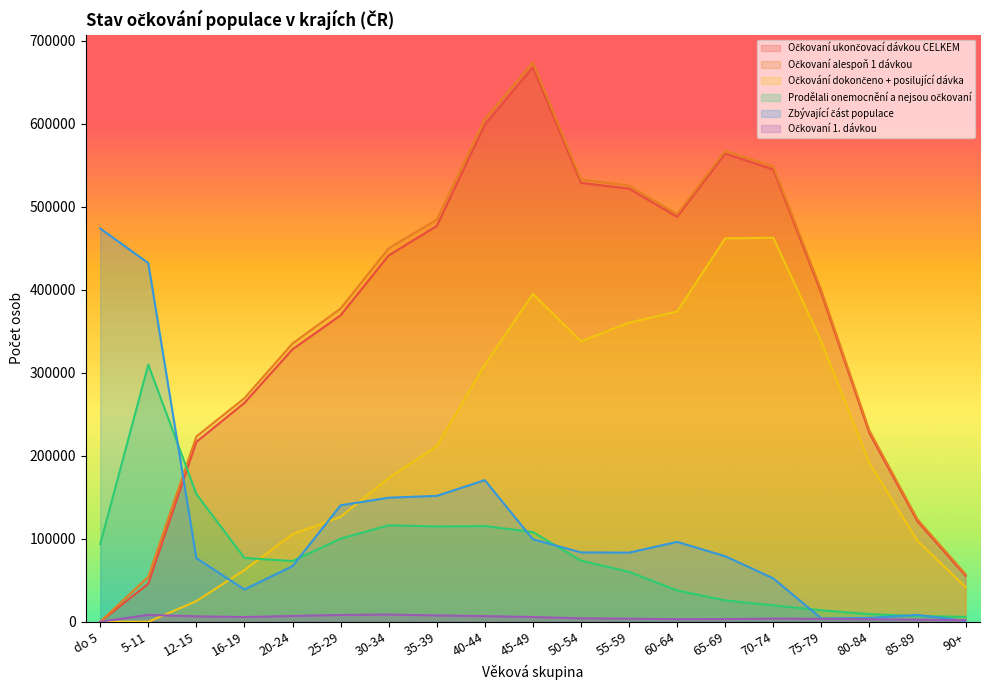

What are all the series names shown in the legend?

Očkovaní ukončovací dávkou CELKEM, Očkovaní alespoň 1 dávkou, Očkování dokončeno + posilující dávka, Prodělali onemocnění a nejsou očkovaní, Zbývající část populace, Očkovaní 1. dávkou